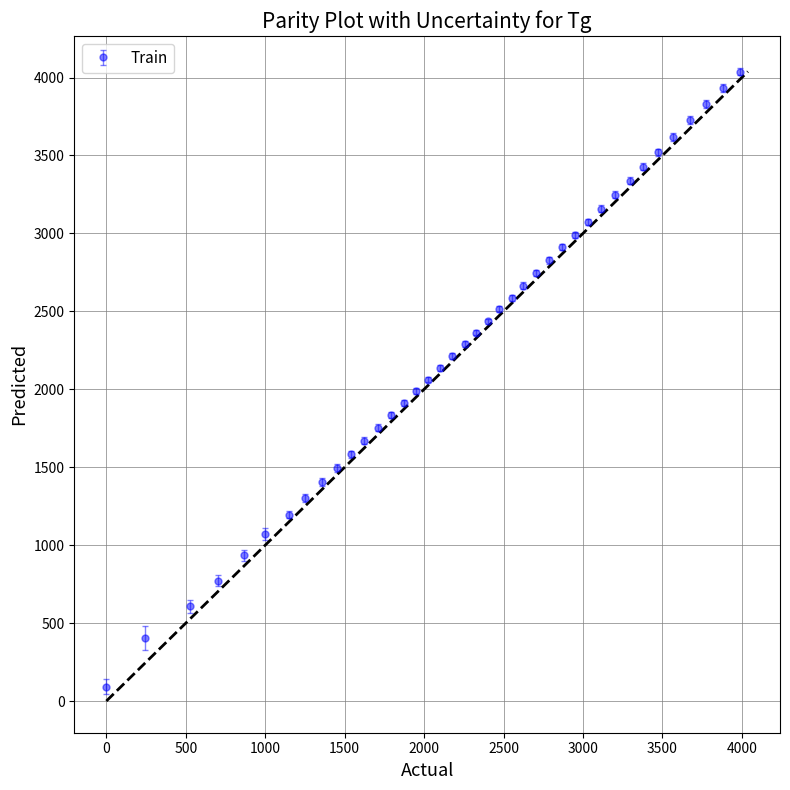

How many data points are less than 2362?

20